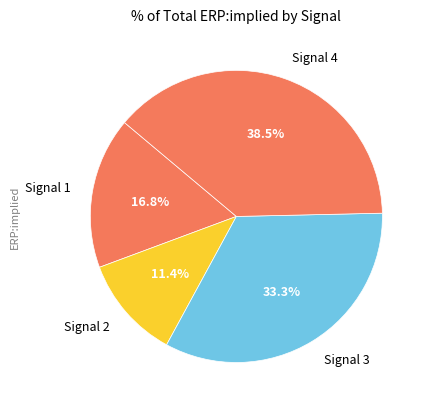

Is there a majority slice in this chart?

No